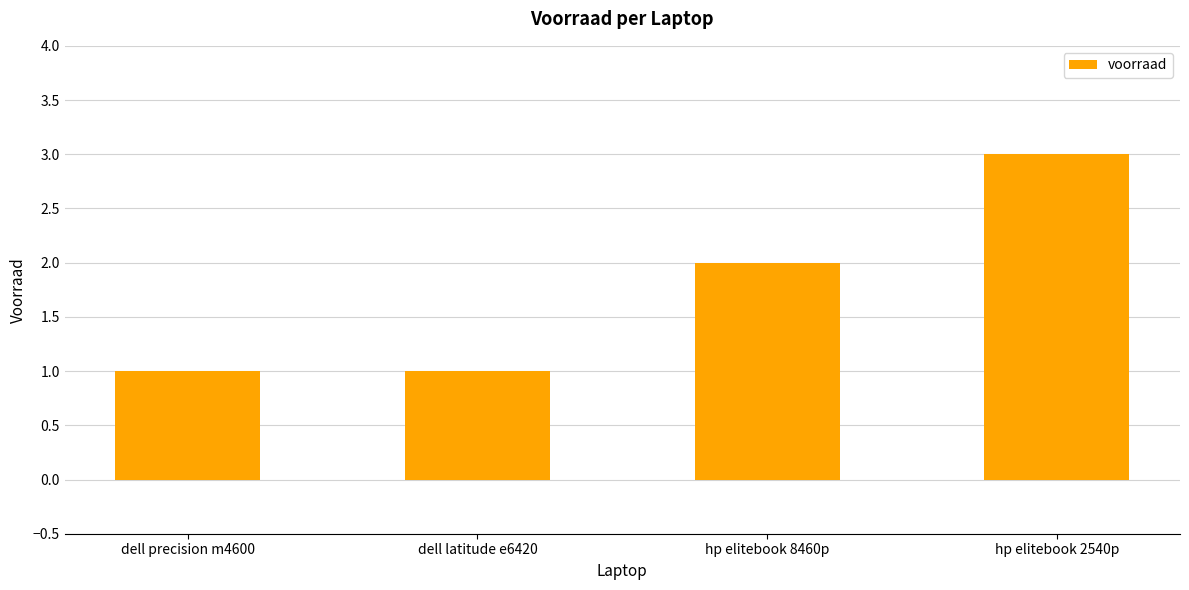

What is the minimum value shown in the chart?

1